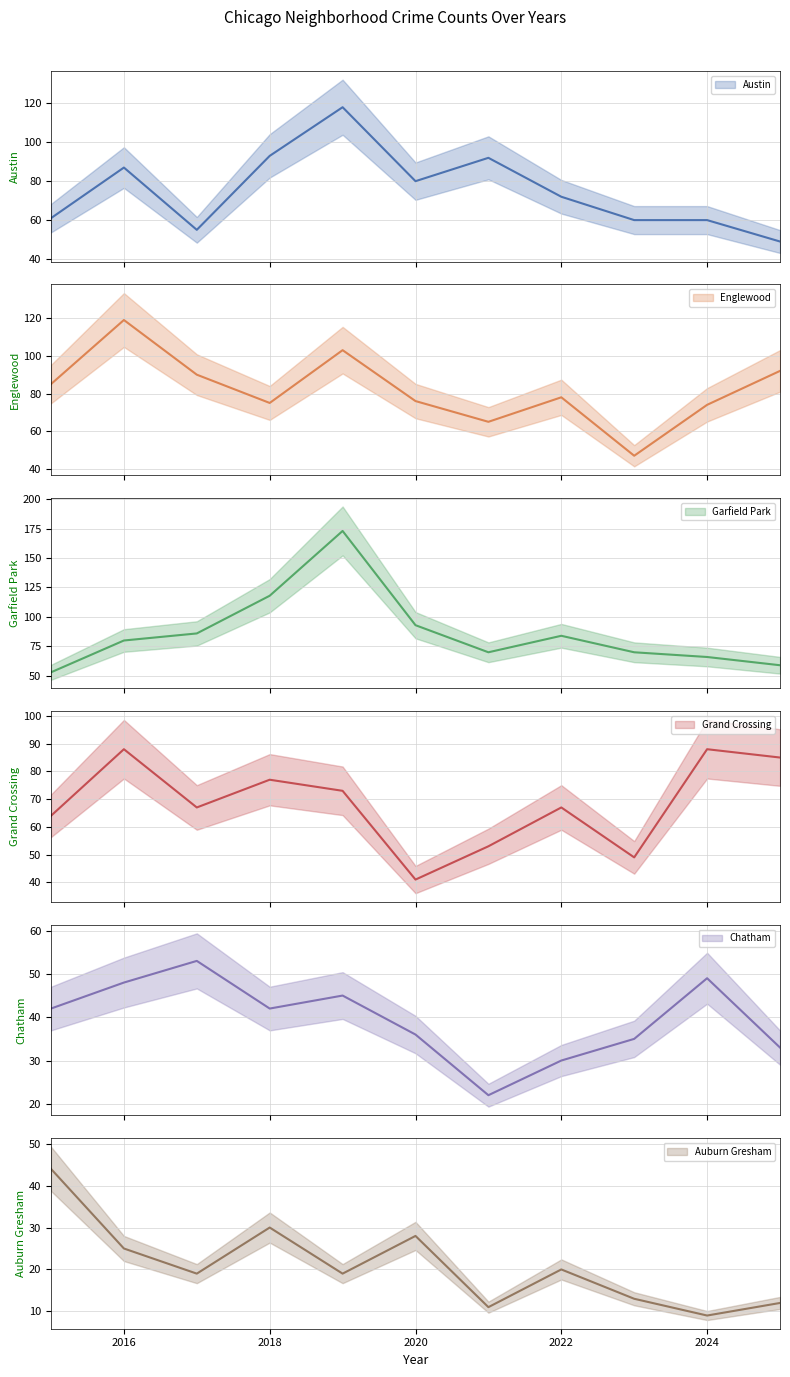

Rank the series at 2016 from highest to lowest value.

Englewood, Grand Crossing, Austin, Garfield Park, Chatham, Auburn Gresham